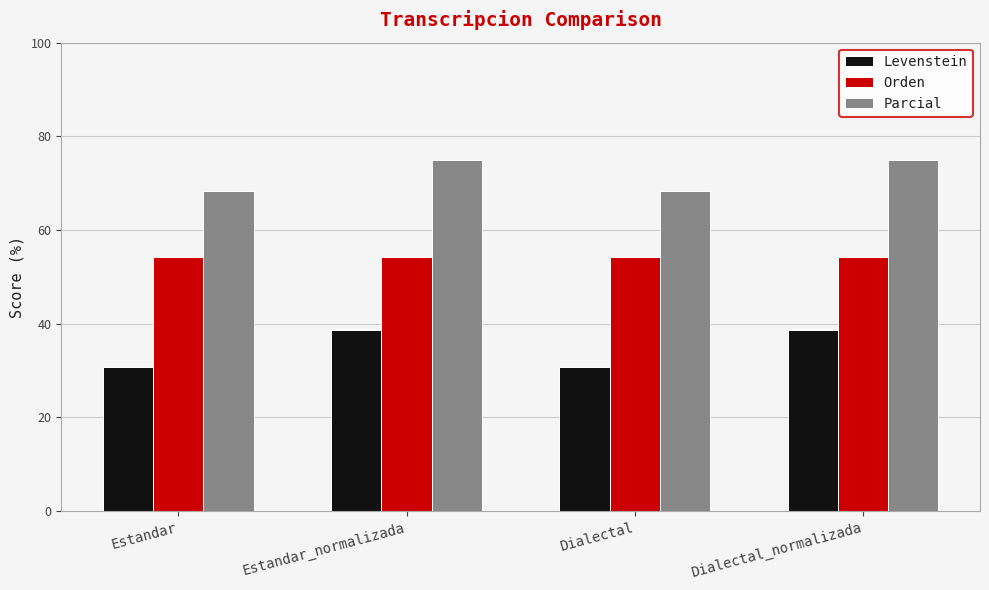

What are all the series names shown in the legend?

Levenstein, Orden, Parcial